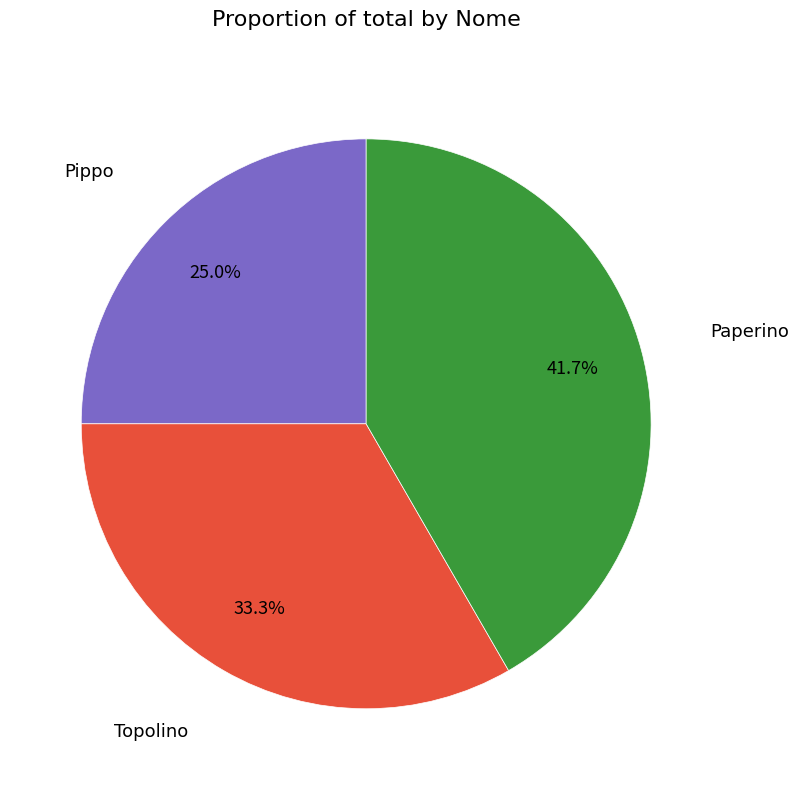

How many slices are in this pie chart?

3